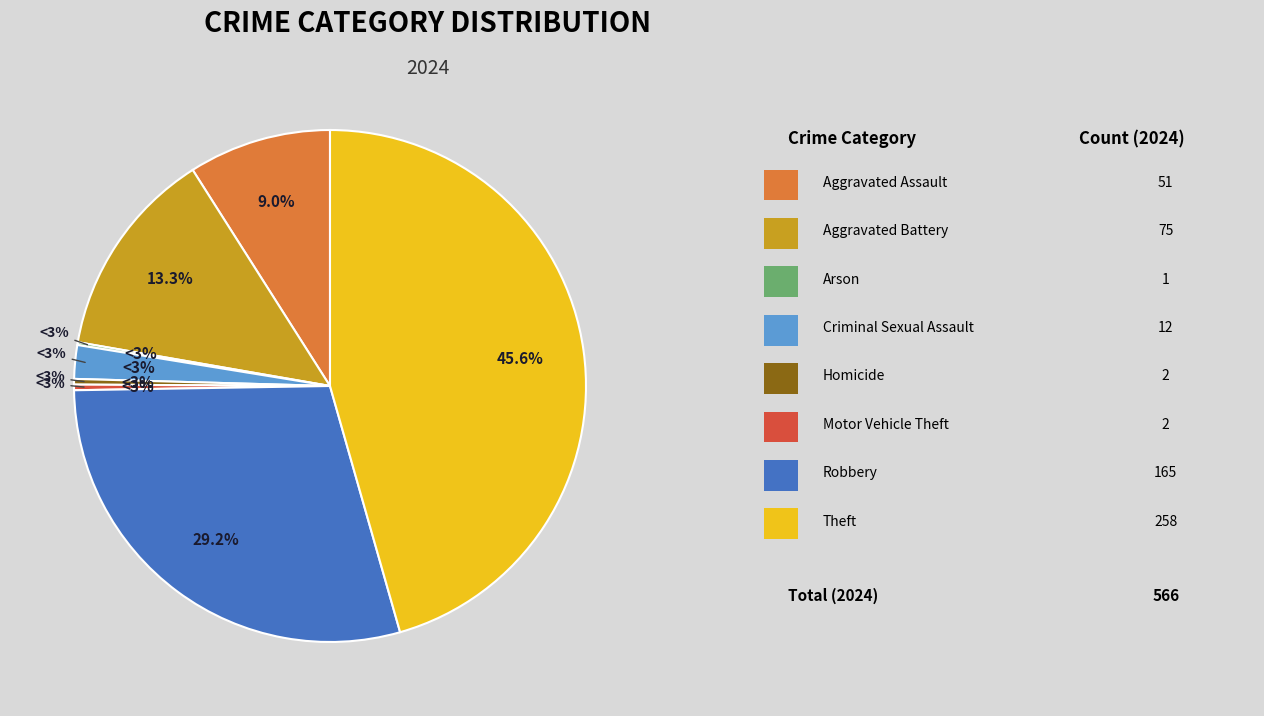

Combined, do Arson and Theft account for over 50%?

No